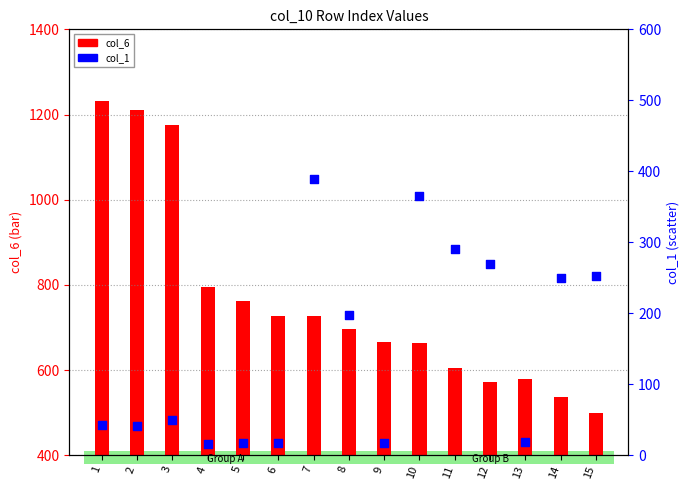

What is the total value across all series at 1?

874